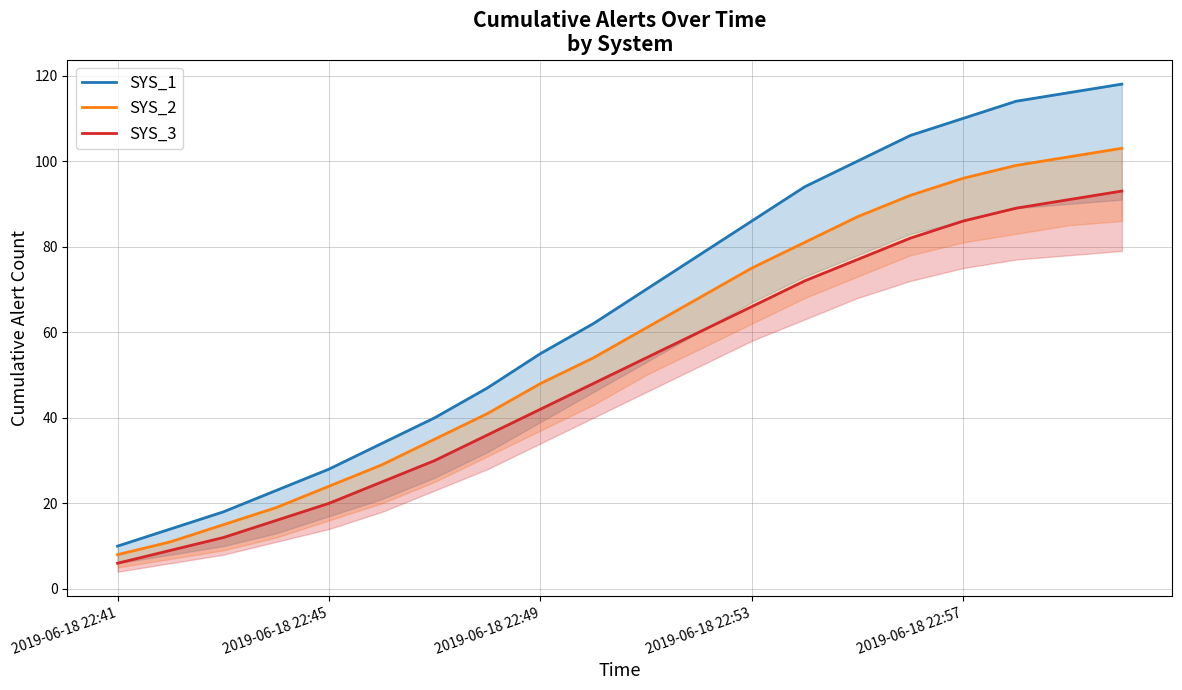

At 10, list the series in order from largest to smallest.

SYS_1, SYS_2, SYS_3